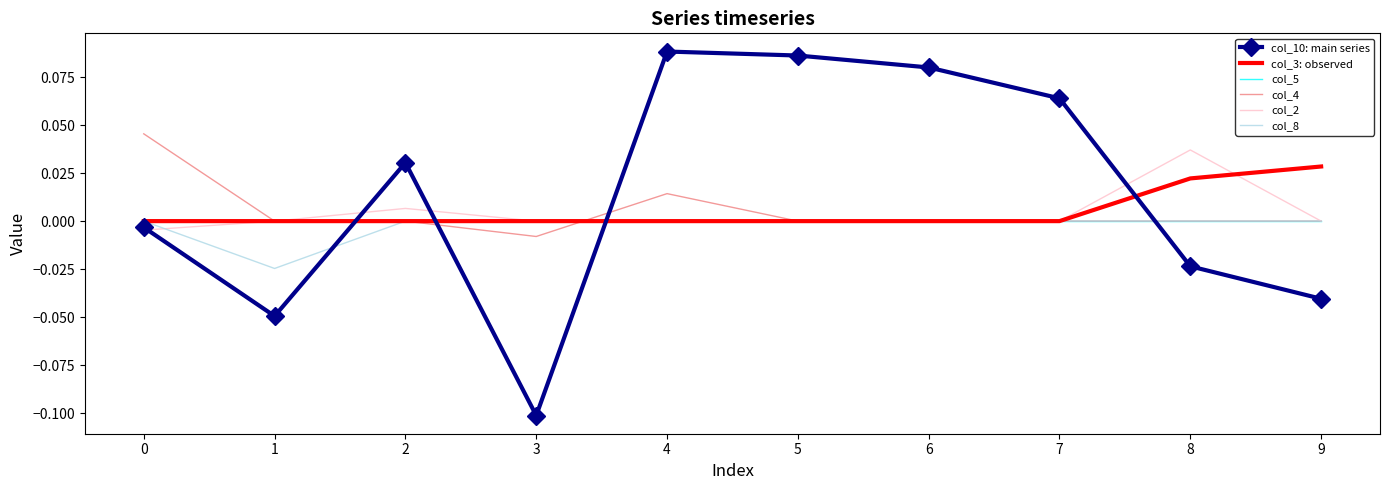

The value of col_4 at 9 is 0.0. True or false?

True